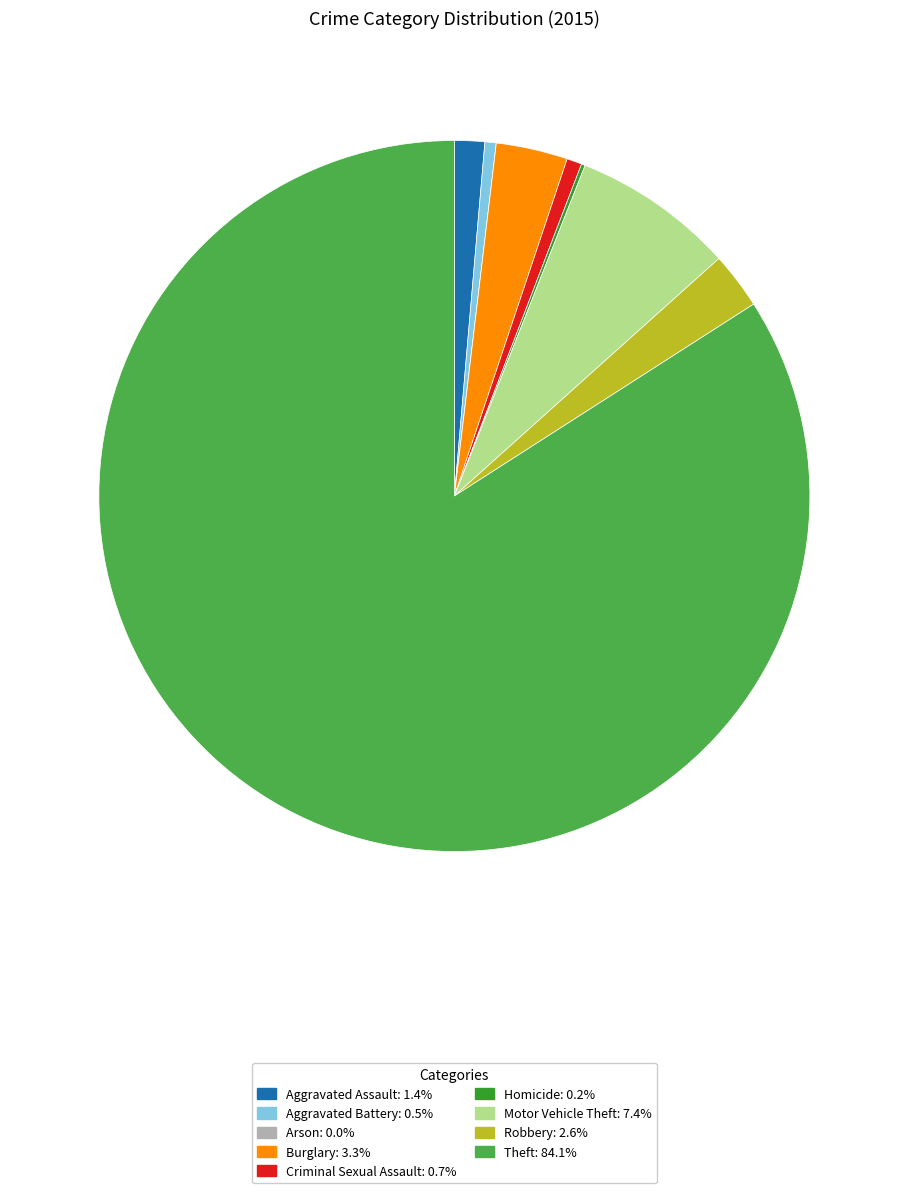

Which slice is the largest?

Theft